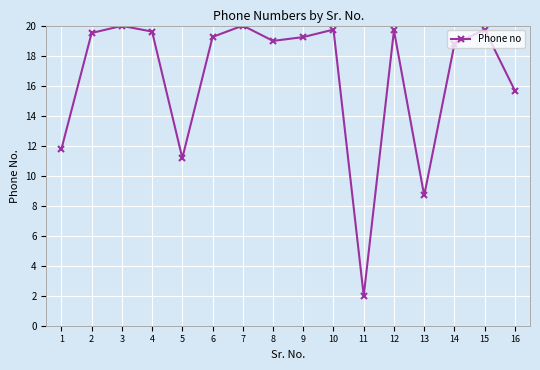

What is the sum of the values at 8 and 10?

38.7